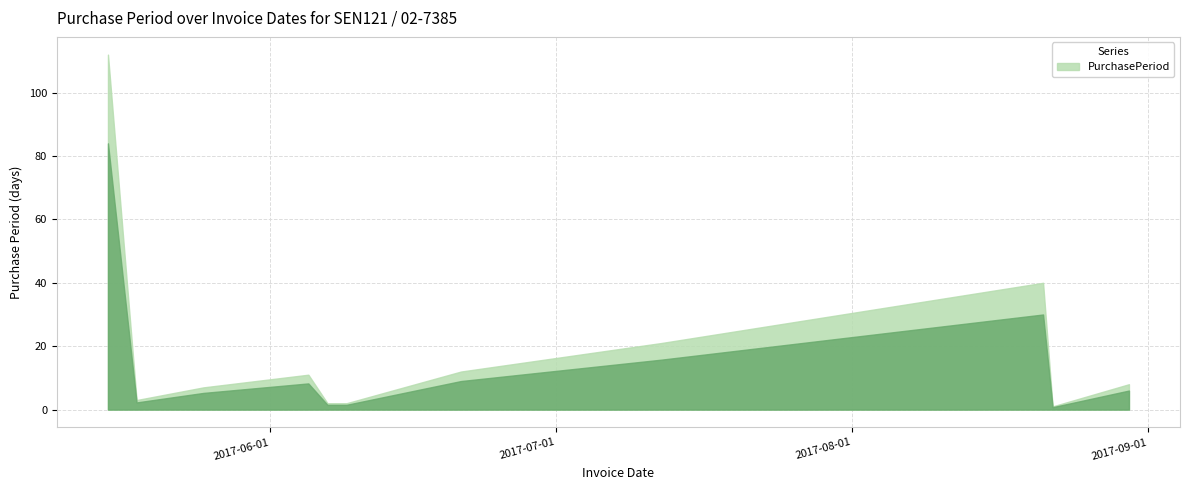

Which has a higher value, 2017-08-22 or 2017-06-21?

2017-06-21